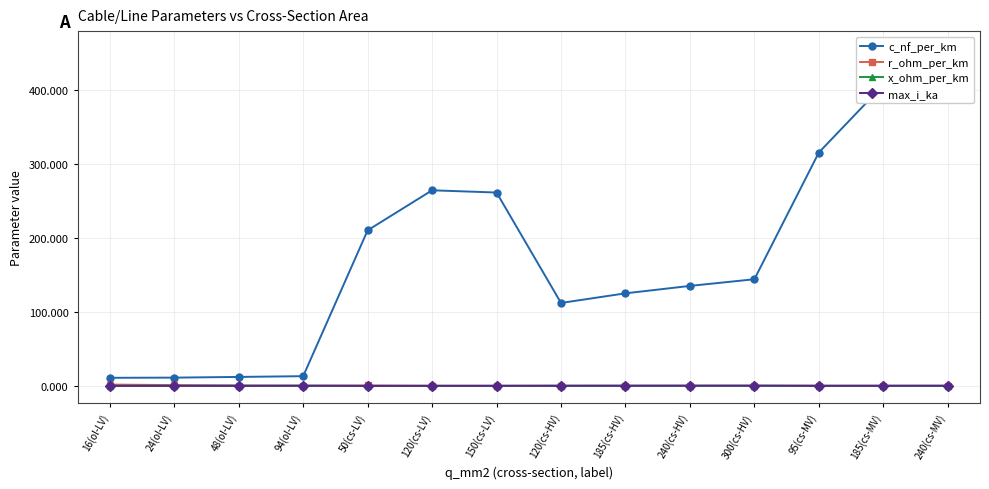

What is the spread (max minus min) of values at 16(ol-LV)?

10.9